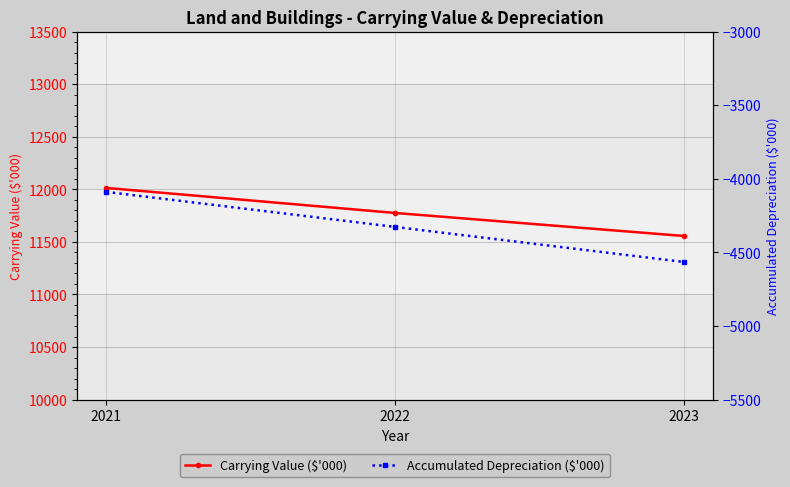

List the series in order of their peak value, highest first.

Carrying Value ($'000), Accumulated Depreciation ($'000)